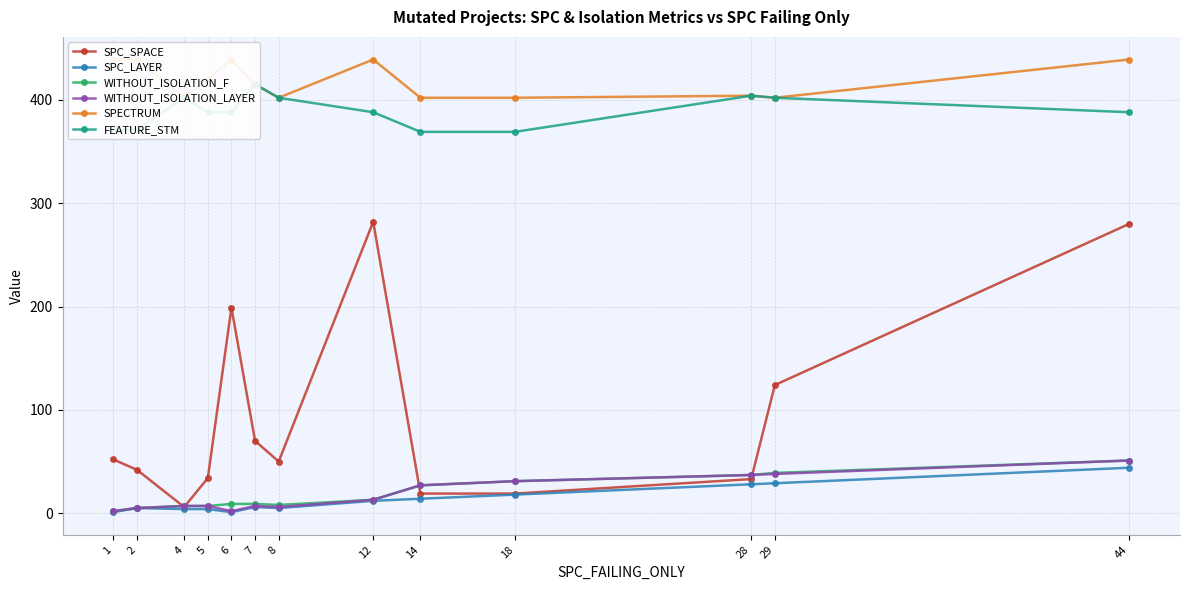

How many lines are shown in the chart?

6